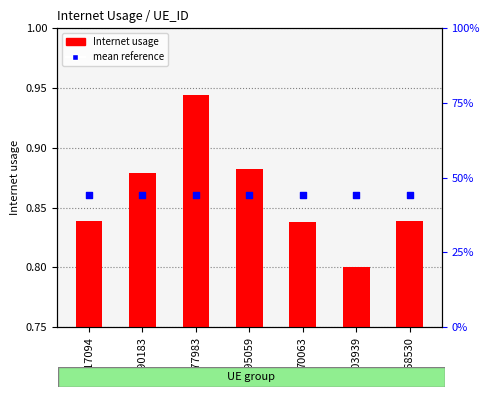

Which series reaches the minimum Y coordinate?

Internet usage